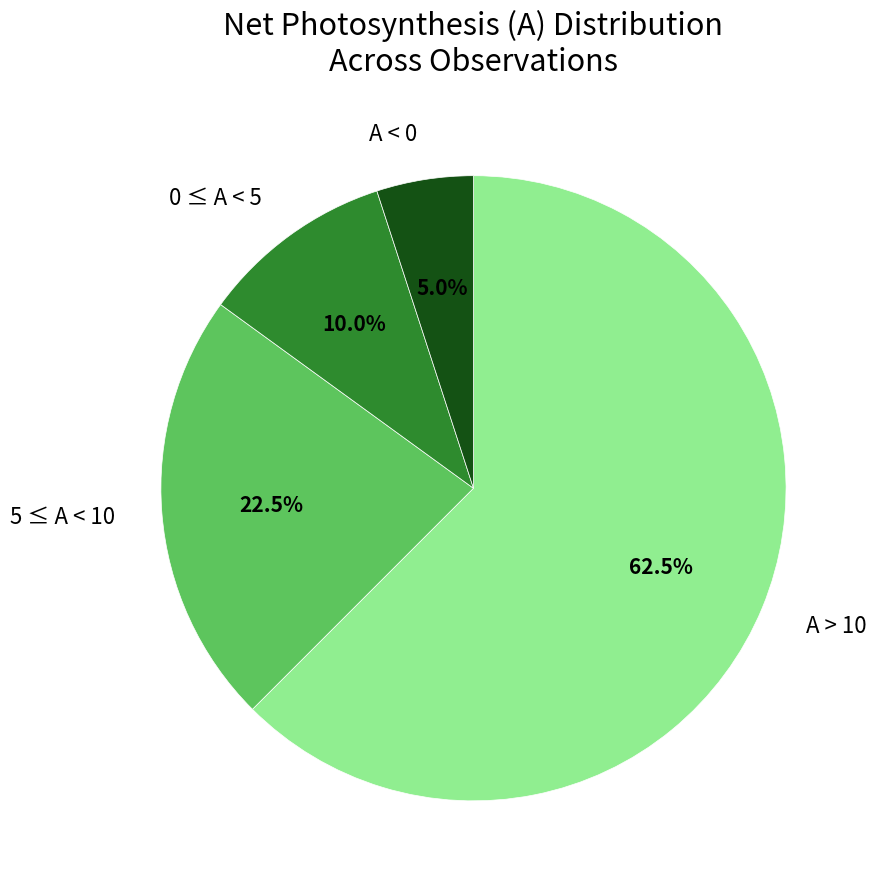

Approximately how many times larger is the value at A > 10 compared to A < 0?

12.5